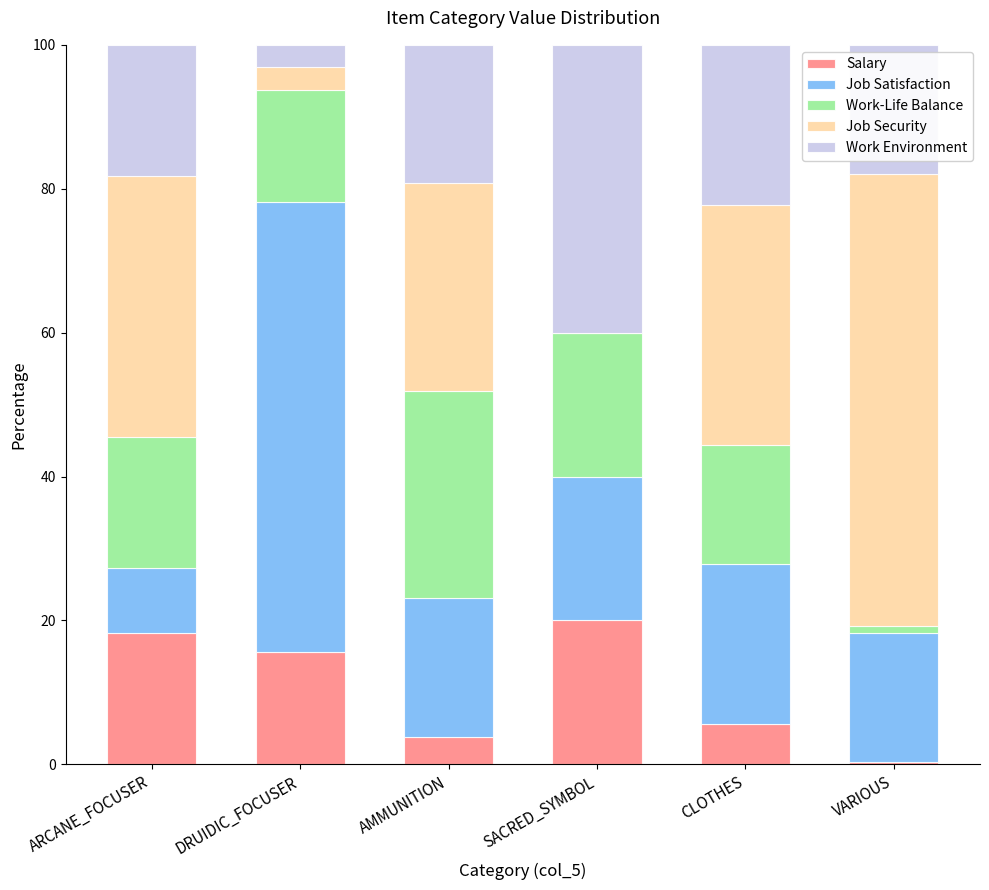

What is the total value across all series at SACRED_SYMBOL?

100.0